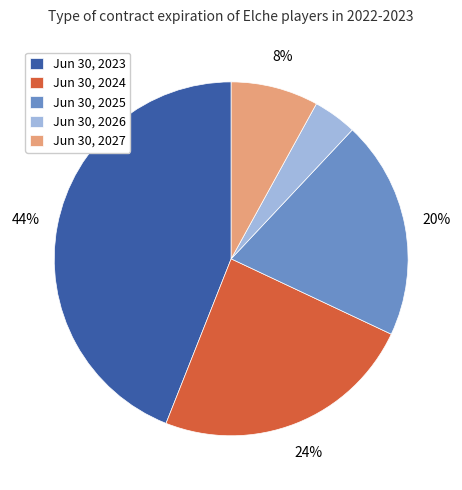

The Jun 30, 2026 slice represents 4% of the pie. True or false?

True